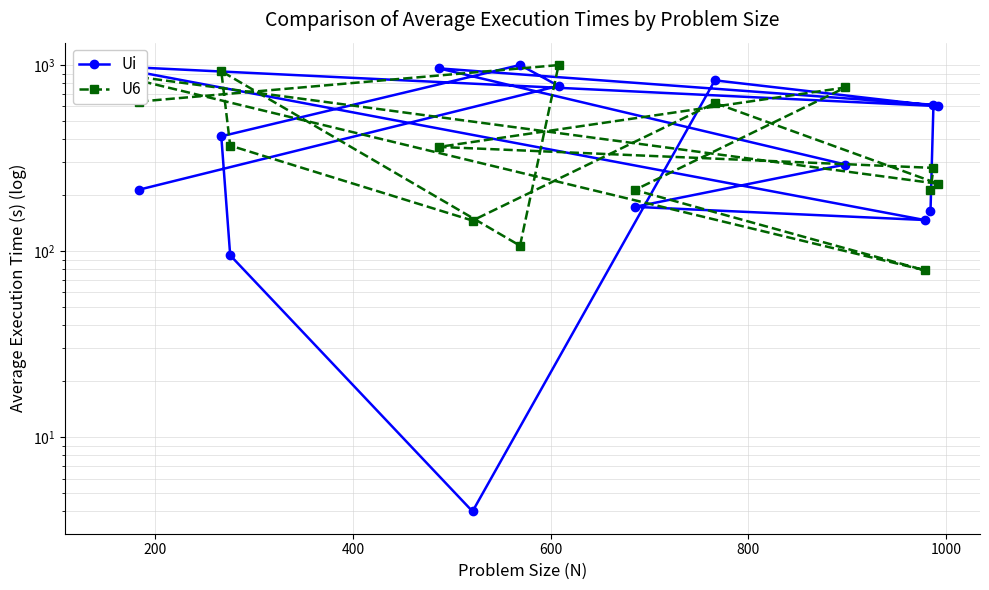

In U6, how many points are lower than both neighbors (excluding endpoints)?

4